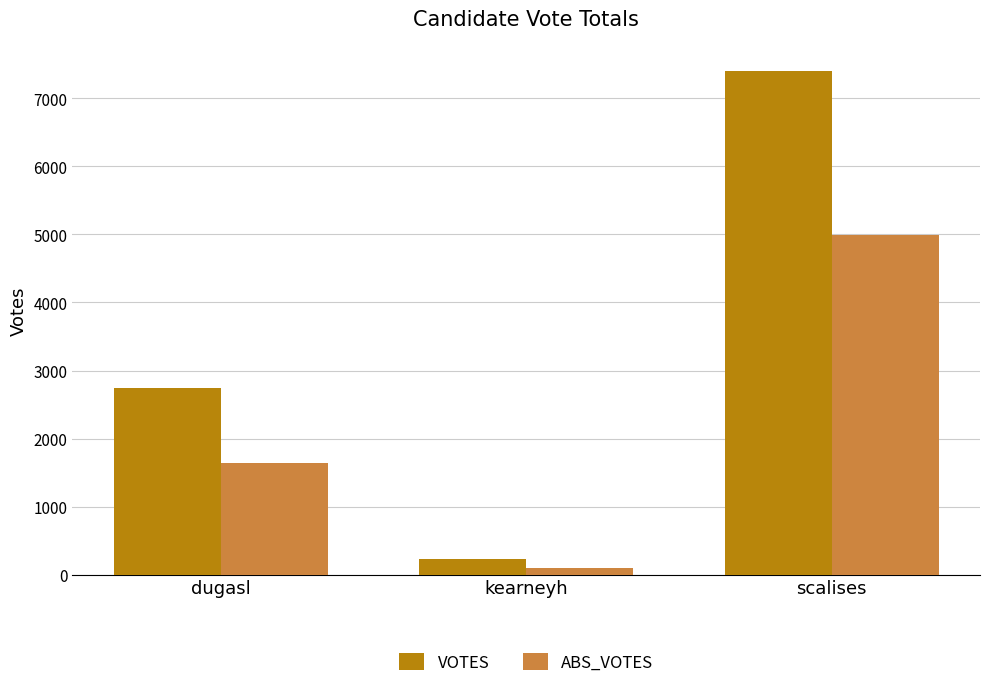

At scalises, list the series in order from largest to smallest.

VOTES, ABS_VOTES